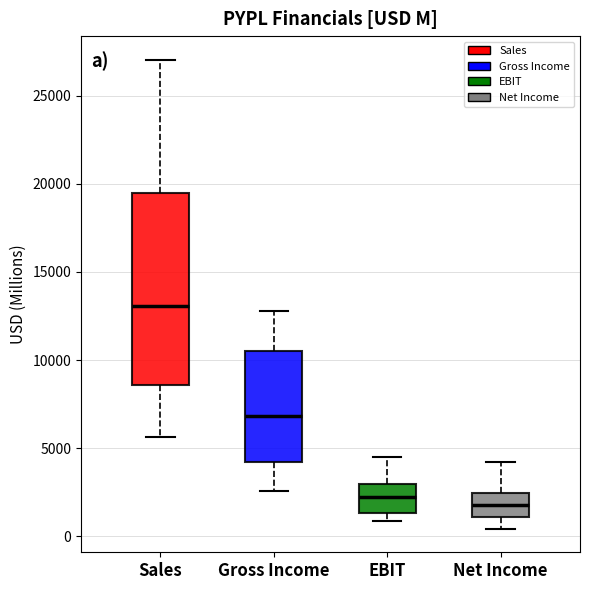

Reading left to right, transcribe this box plot: for each box, give where its median line is, the range the box spans, and where its two whiskers end, as read against the y-axis. The values are not printed on the chart, so give them approximately, as read against the axis.

Sales: median 13000, box 8500 to 19500, whiskers 5500 to 27000
Gross Income: median 7000, box 4000 to 10500, whiskers 2500 to 13000
EBIT: median 2000, box 1500 to 3000, whiskers 1000 to 4500
Net Income: median 2000, box 1000 to 2500, whiskers 500 to 4000